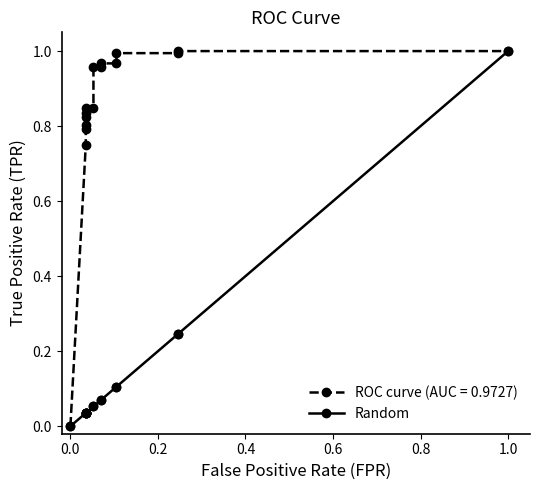

What is the average value?

0.1